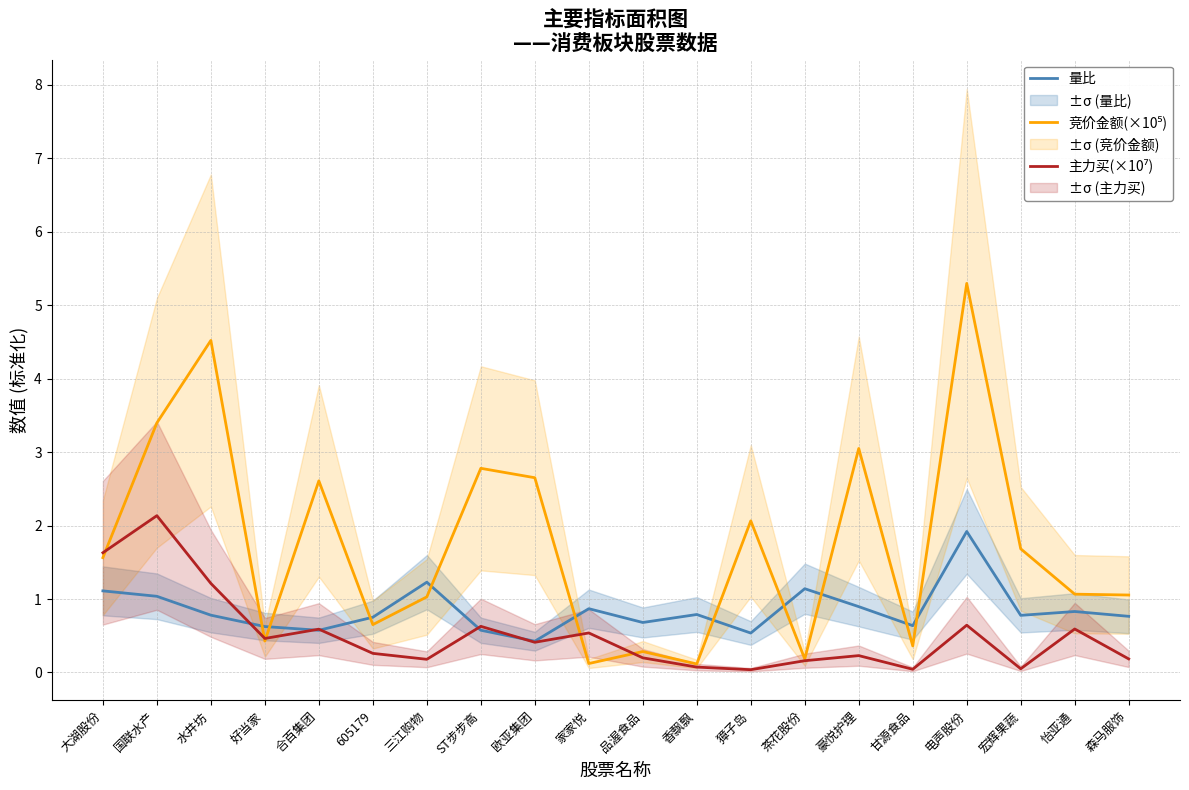

What is the value of the 量比 point at the 15th from the left?

0.9